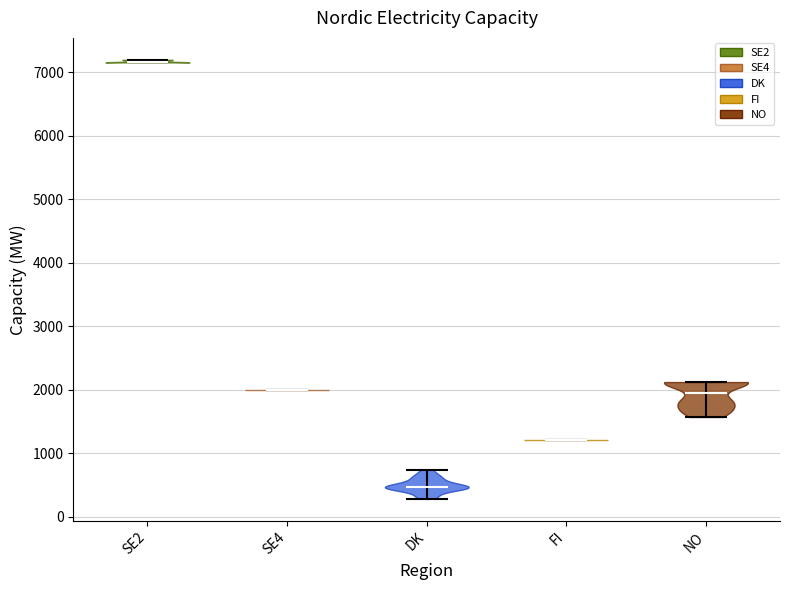

Reading left to right, read every violin against the y-axis: where its median line is, and the lowest and highest points it reaches. The values are not printed on the chart, so give them approximately, as read against the axis.

SE2: median line 7200, lowest point 7200, highest point 7200
SE4: median line 2000, lowest point 2000, highest point 2000
DK: median line 500, lowest point 300, highest point 700
FI: median line 1200, lowest point 1200, highest point 1200
NO: median line 1900, lowest point 1600, highest point 2100